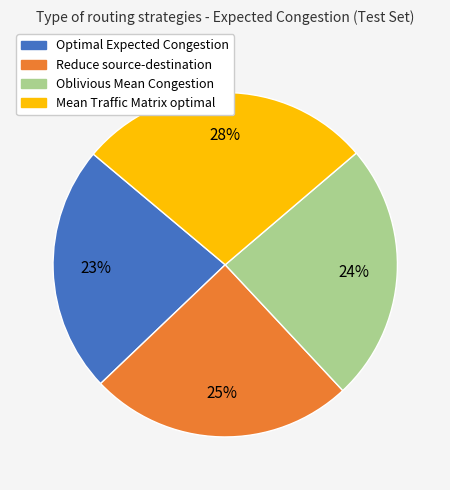

Does Optimal Expected Congestion account for over 50% of the chart?

No